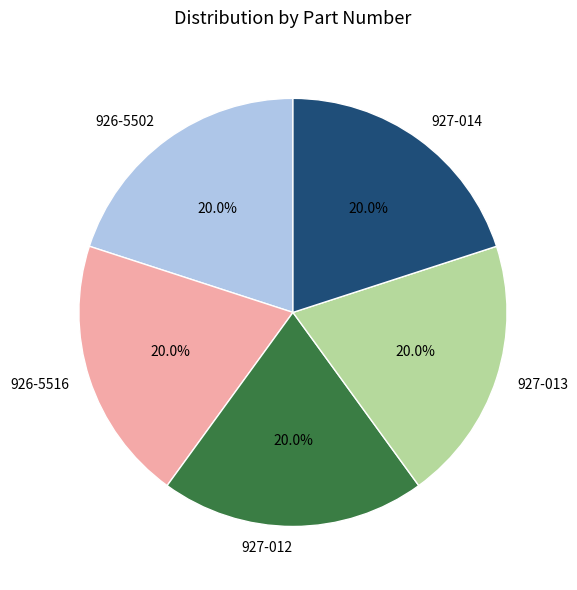

Combined, what portion of the pie is 926-5516 and 927-012?

40.0%